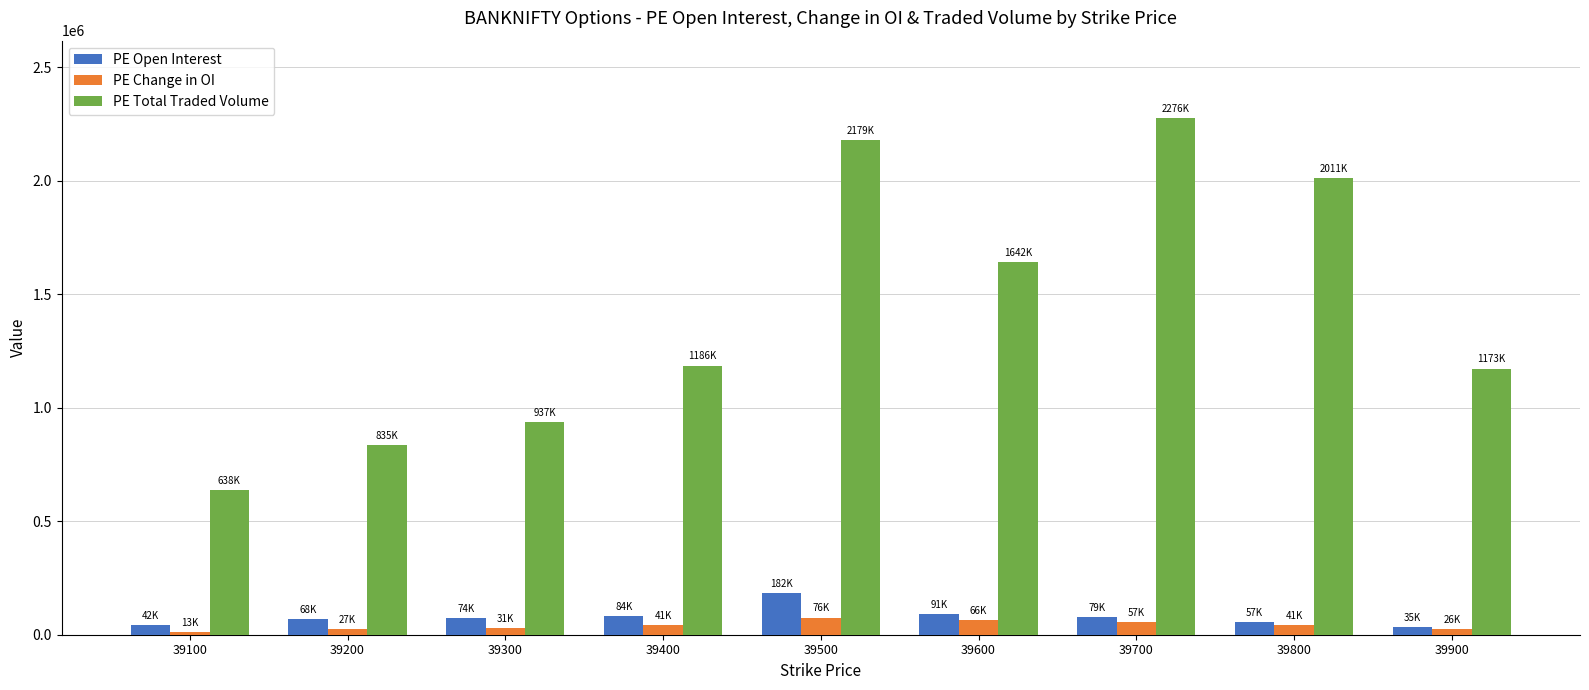

Is it true that PE Total Traded Volume equals 594307 at 39700?

False